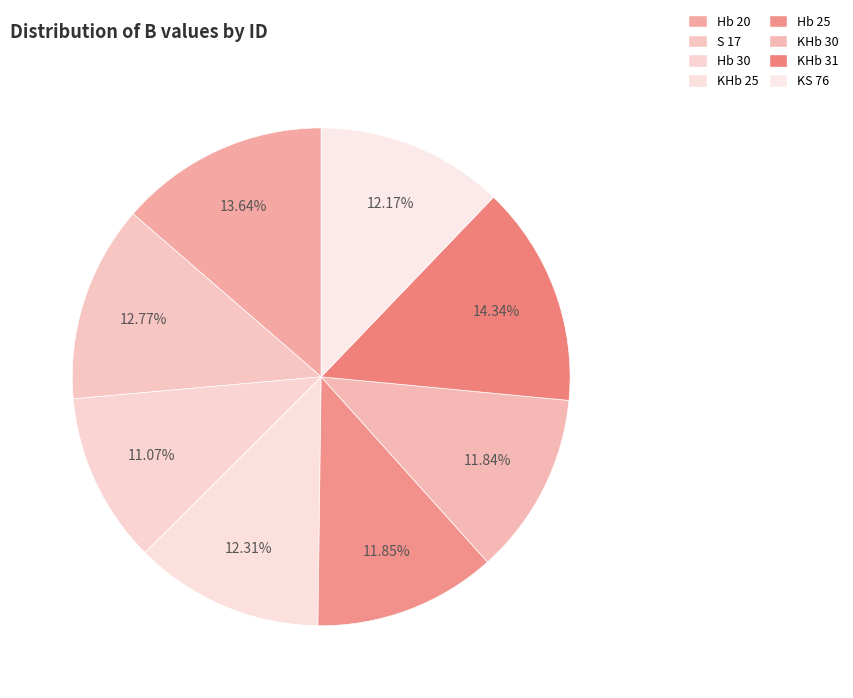

Rank the categories by value from lowest to highest.

Hb 30, KHb 30, Hb 25, KS 76, KHb 25, S 17, Hb 20, KHb 31